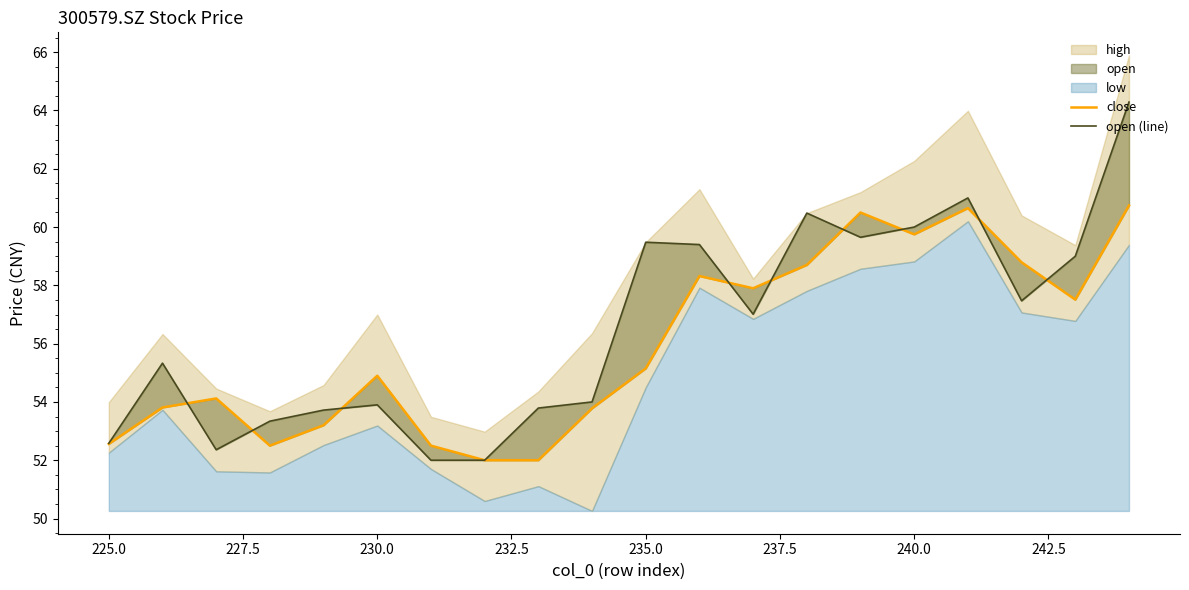

Which series ends up on top after the final intersection of close and open (line)?

open (line)